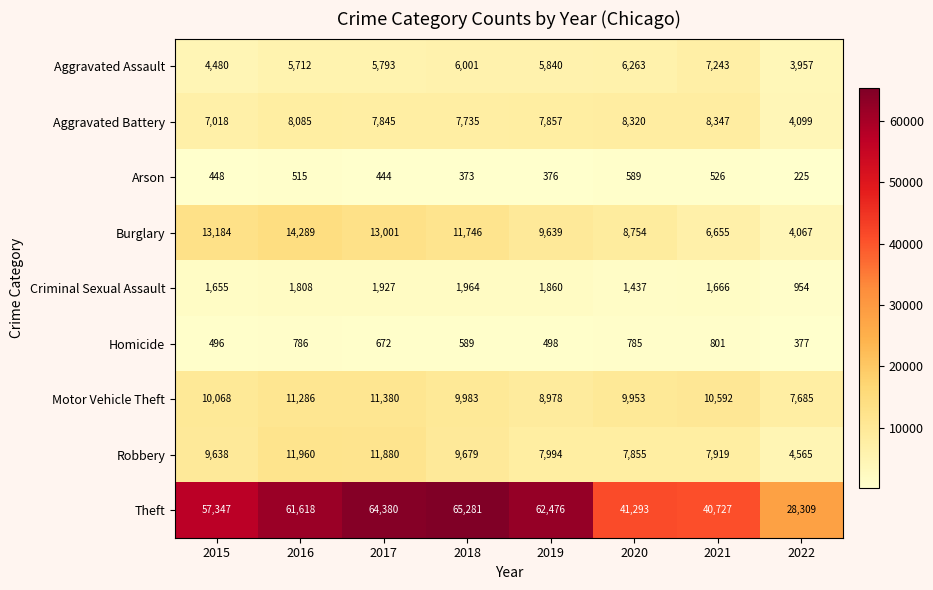

What is the smallest value displayed?

225